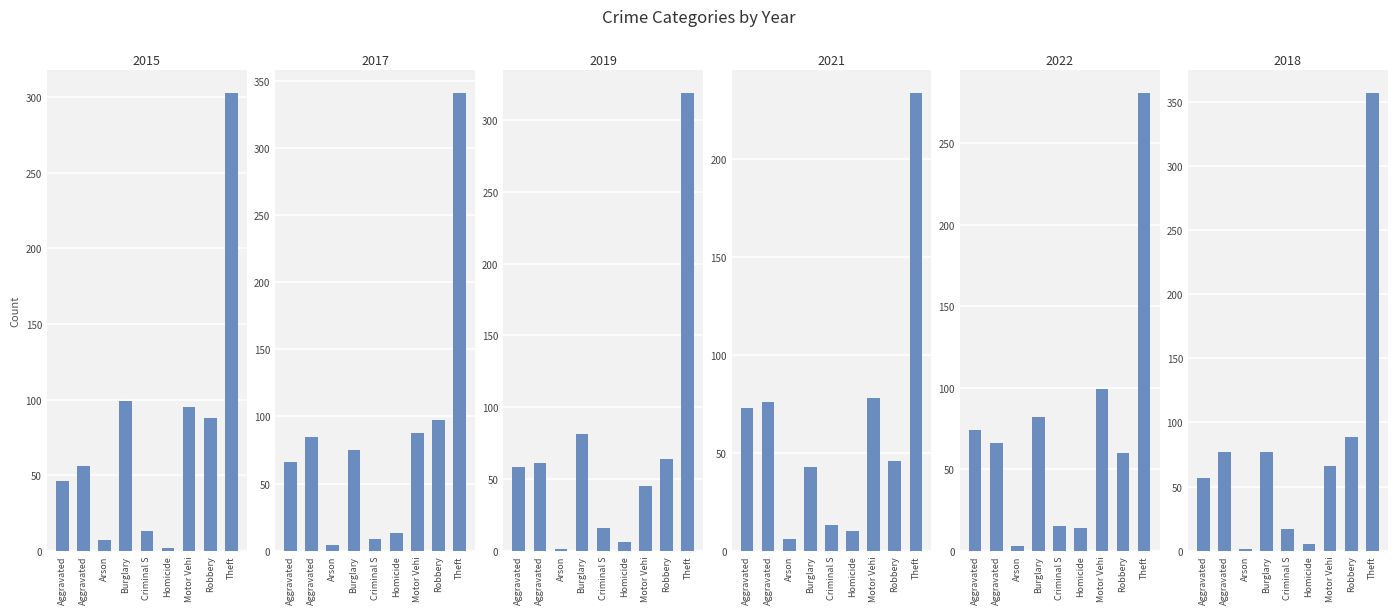

The 2018 series shows 5 at Homicide. True or false?

True